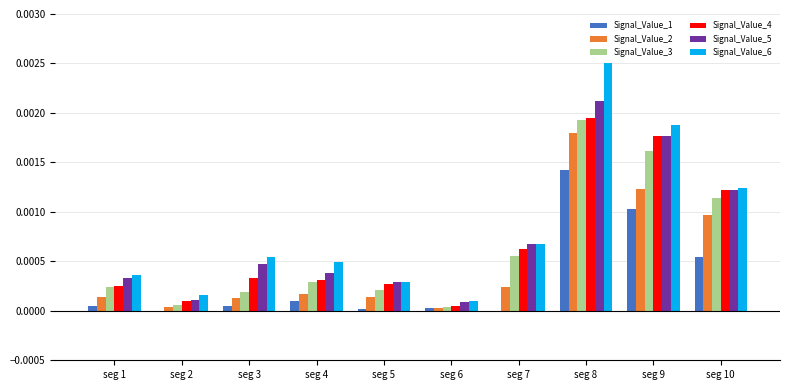

Which category has the highest value in the Signal_Value_6 series?

seg 8